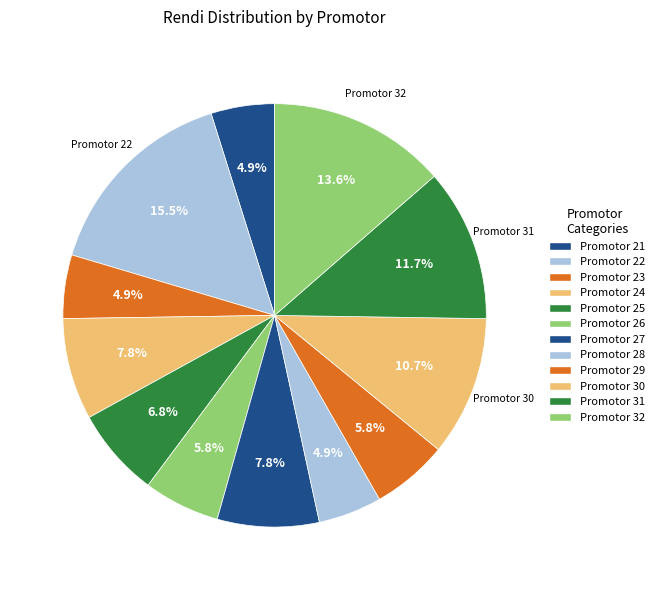

Count the number of slices in the pie.

12